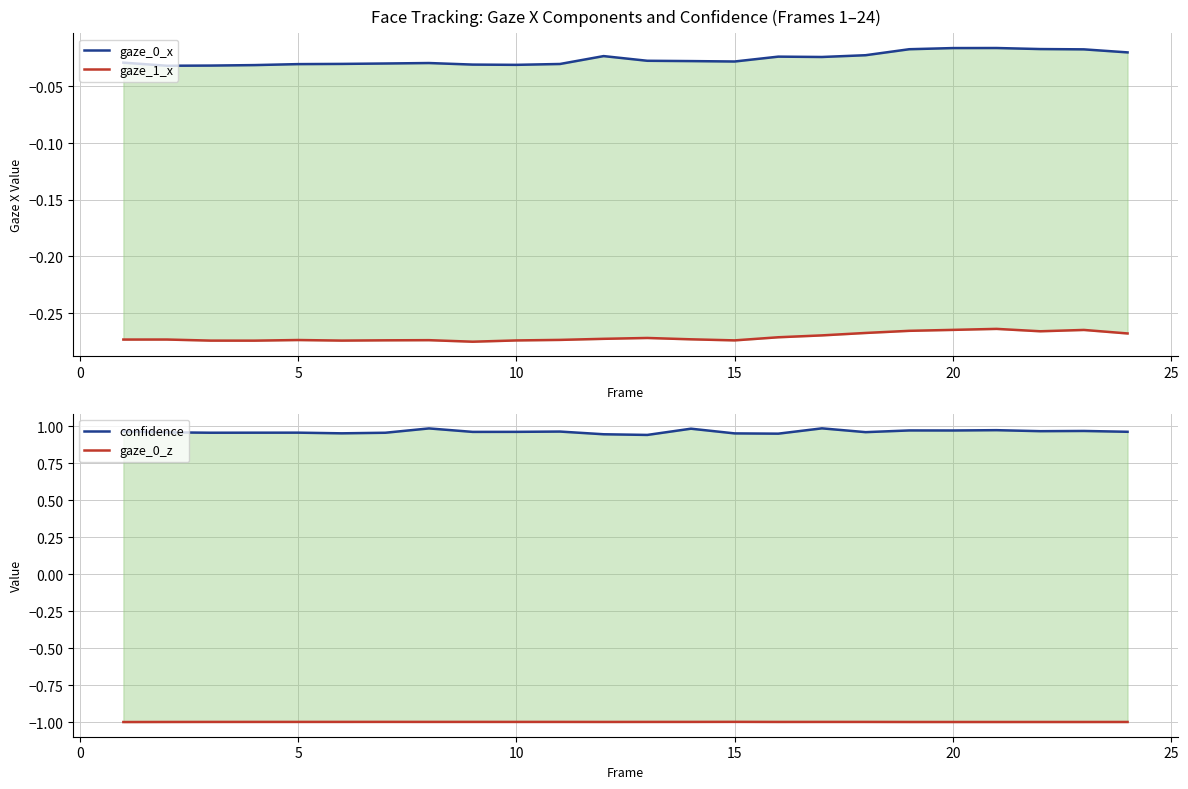

Count the number of categories in the chart.

24